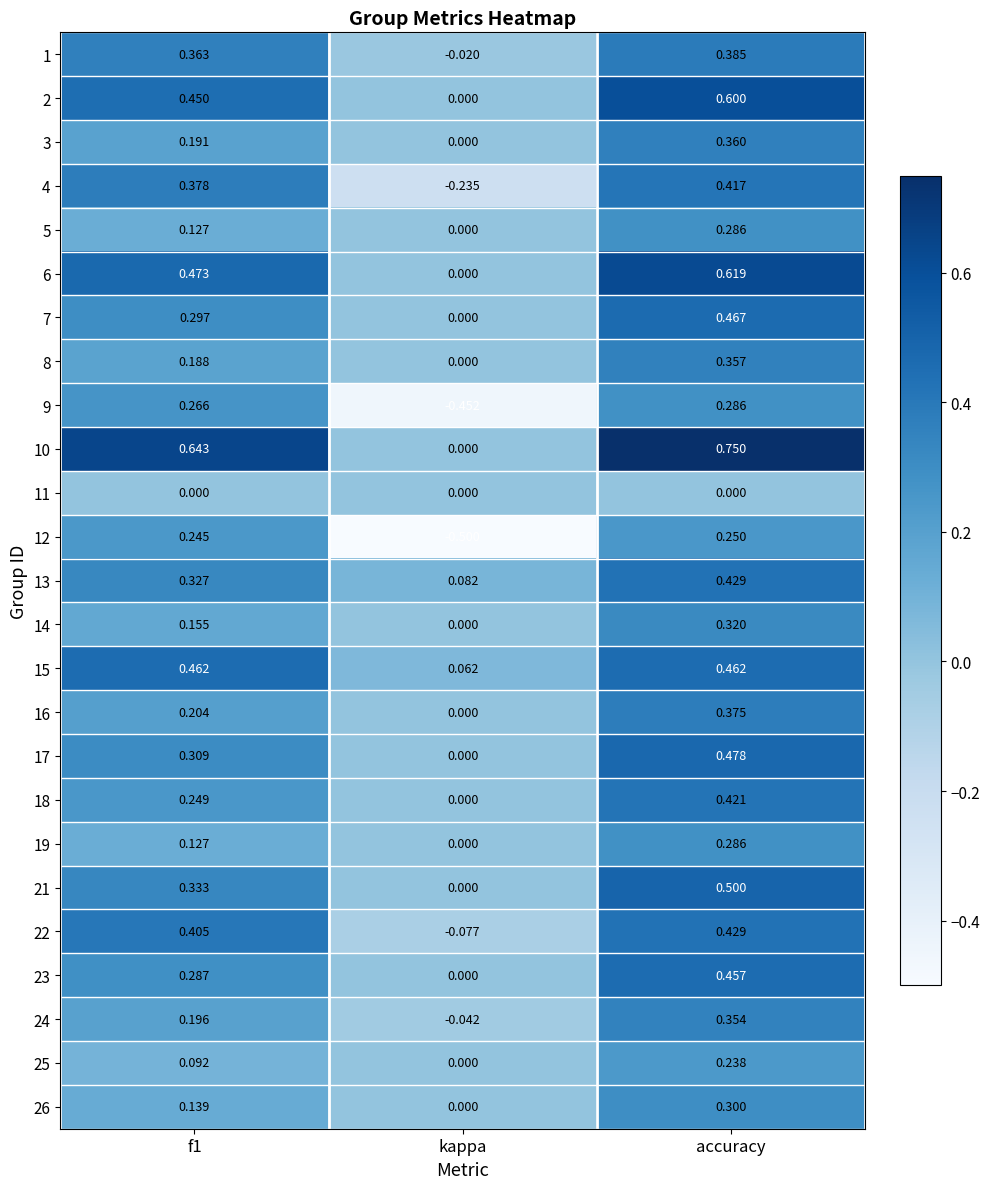

At which category does the chart reach its peak across all series?

accuracy